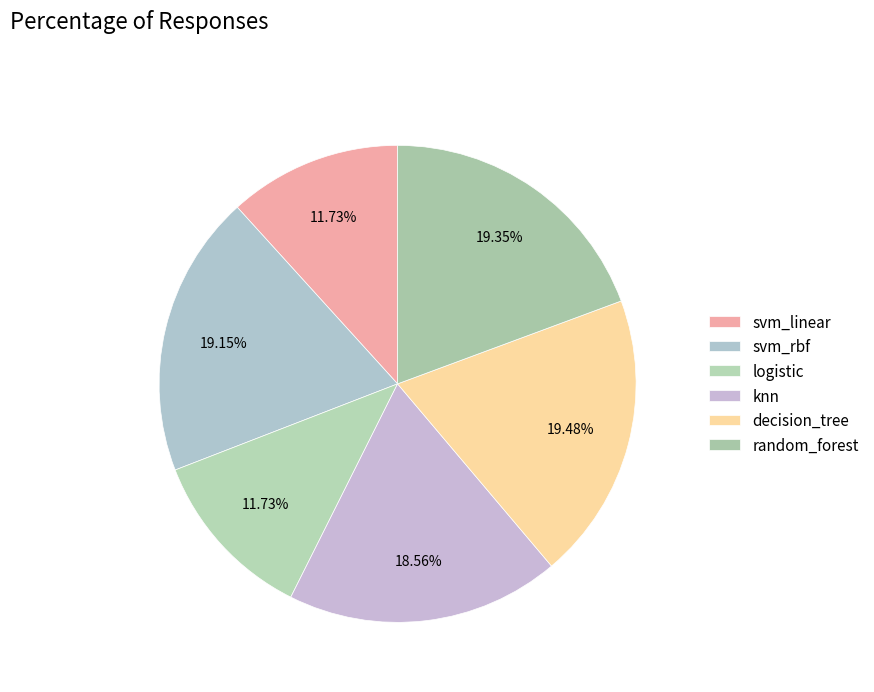

How many slices are in this pie chart?

6